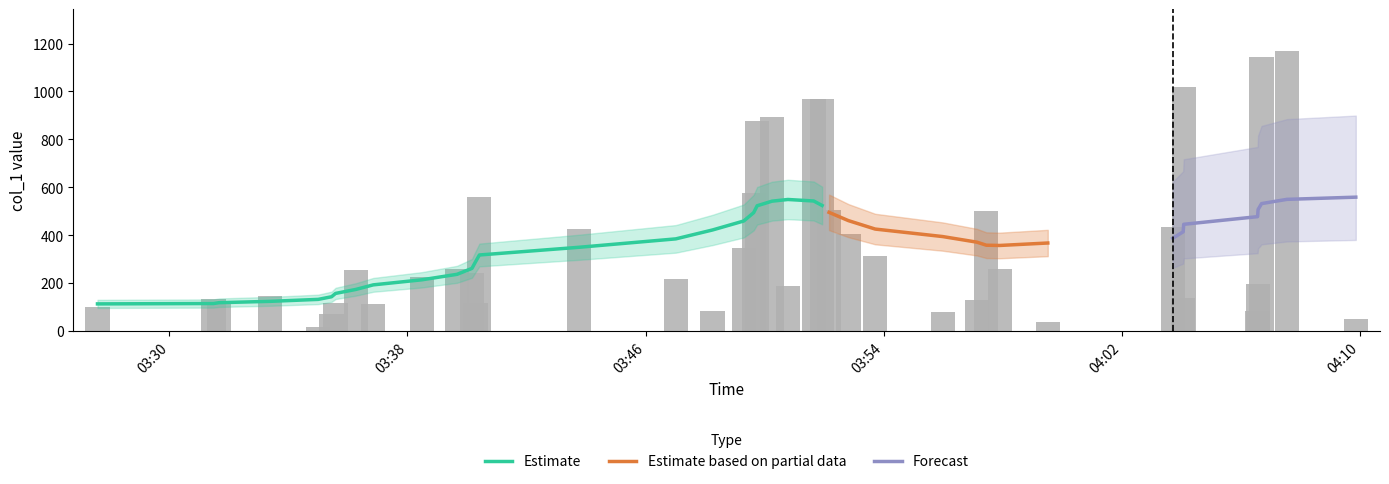

True or false: the data shows 1019.0 at 2018-08-17 04:04:05.

True